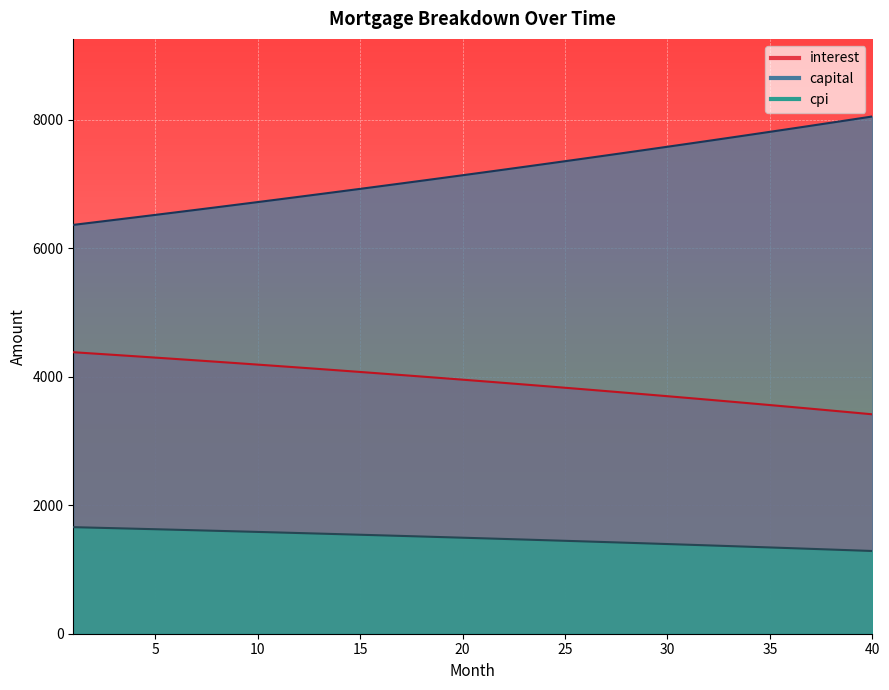

How many data points in capital are less than 7180?

20